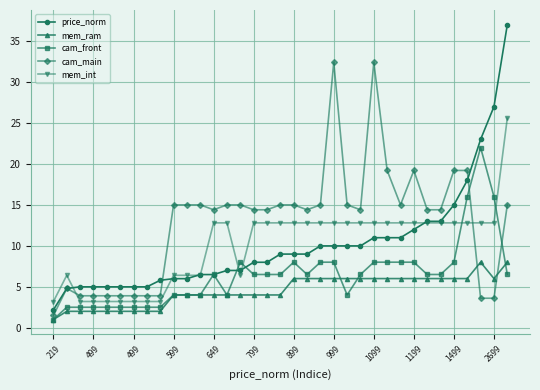

Does the chart display data point markers on the line(s)?

Yes